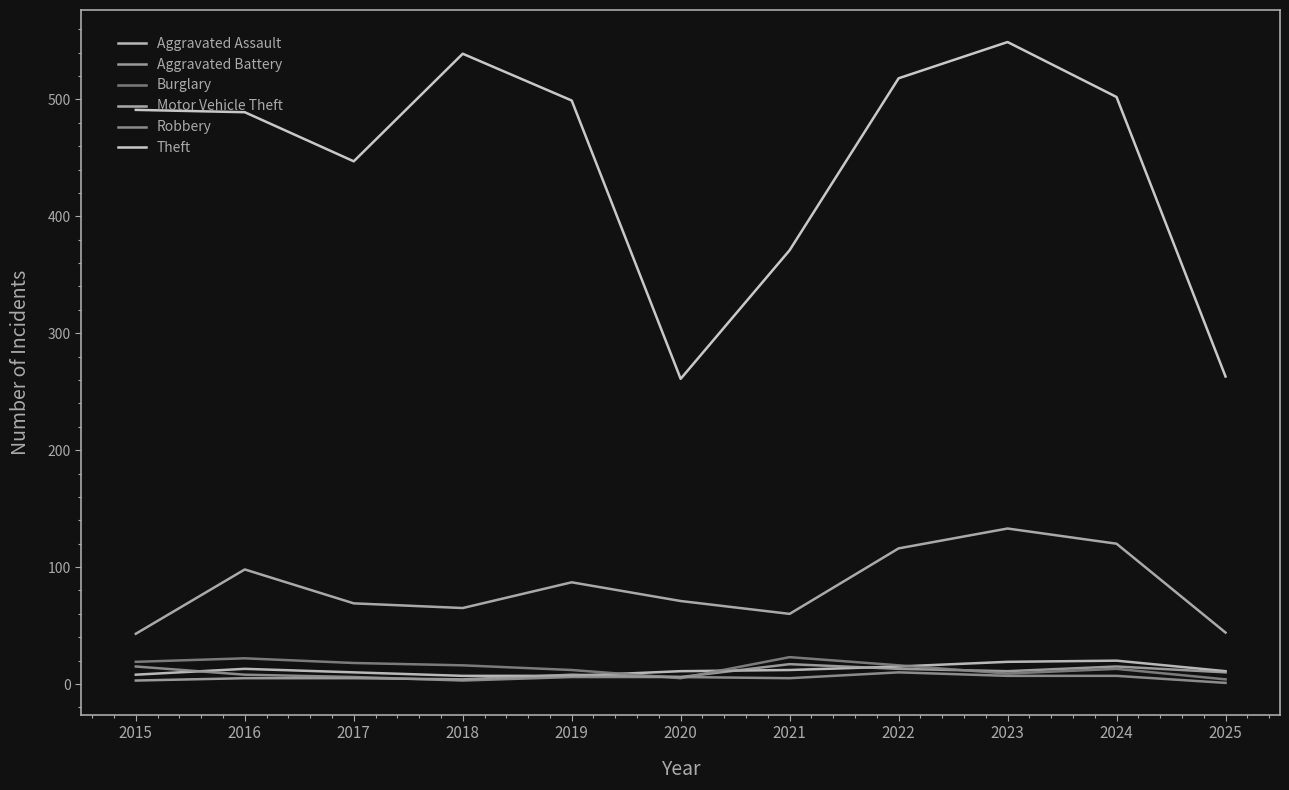

Which label corresponds to the smallest value in the chart?

2025